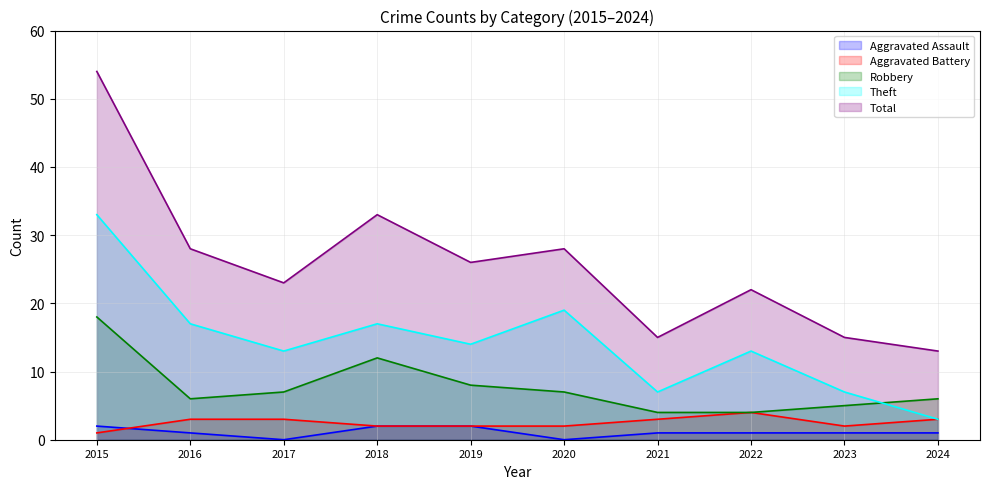

The Aggravated Assault series shows 1 at 2018. True or false?

False